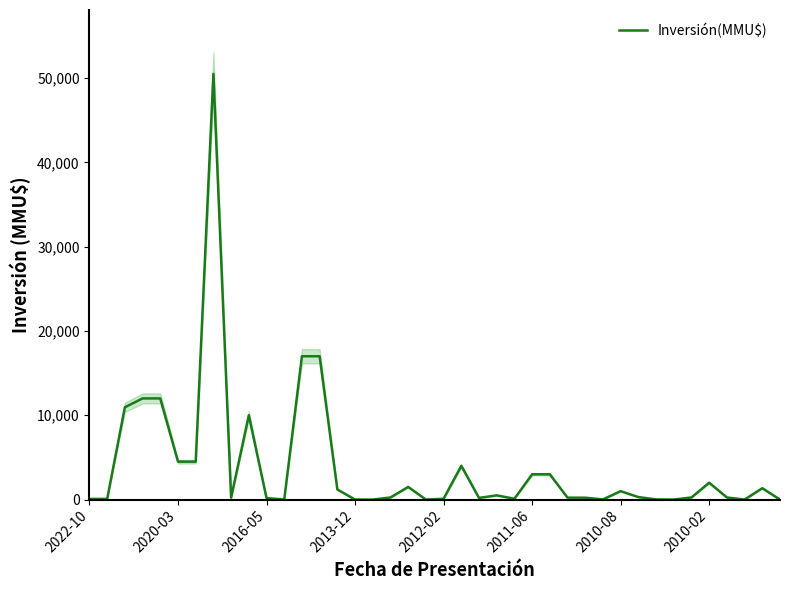

What is the maximum value for Inversión(MMU$)?

50499